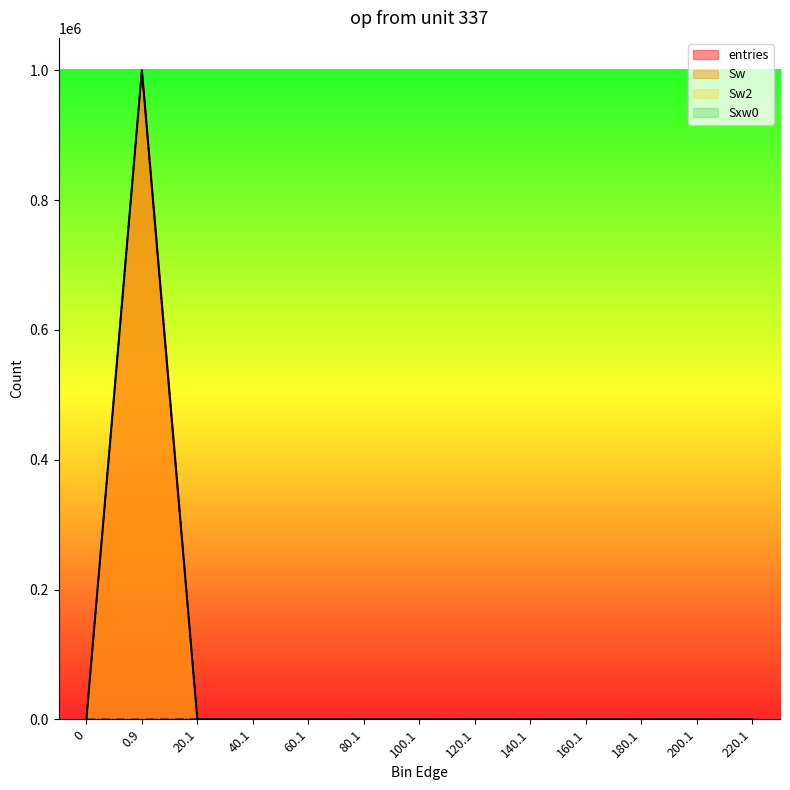

What is the difference between the highest and lowest values at 20.1?

226